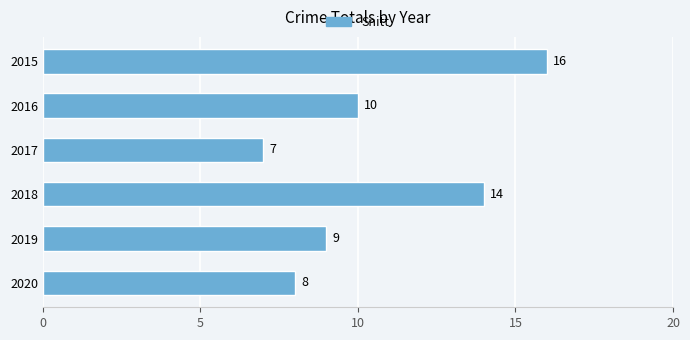

Are the bars grouped side by side (vs. stacked)?

No